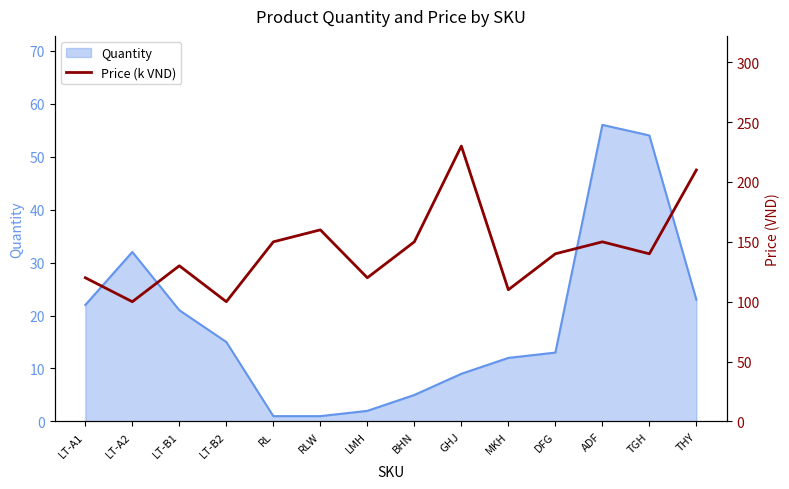

What is the label of the 2nd point from the right?

TGH